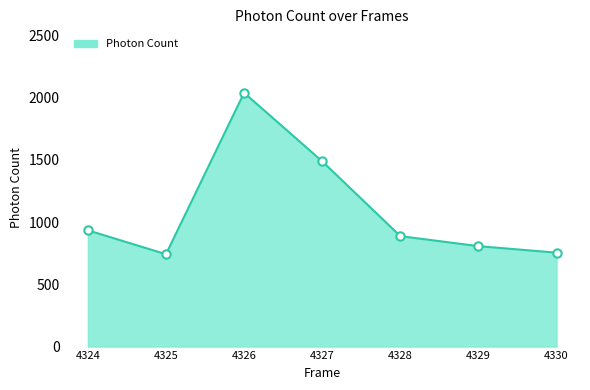

What is the difference between the values at 4327 and 4330?

733.7